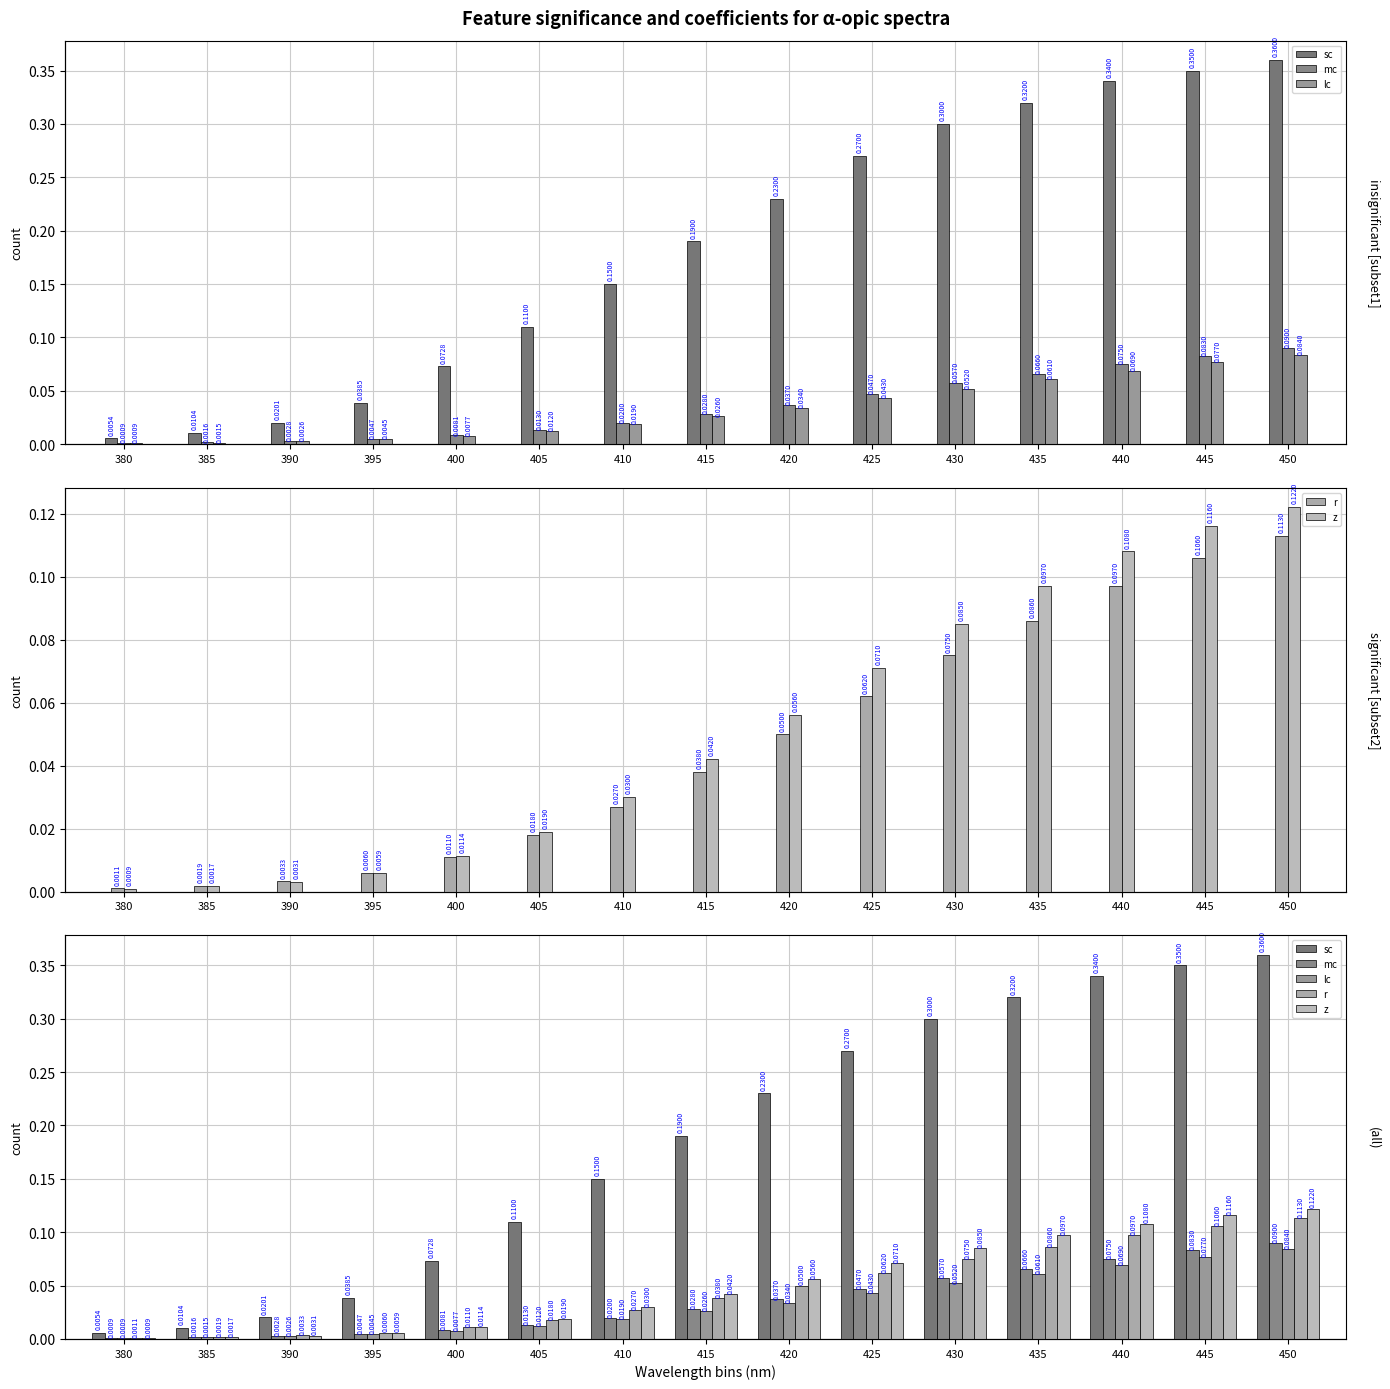

Which series has the largest total across all categories?

sc